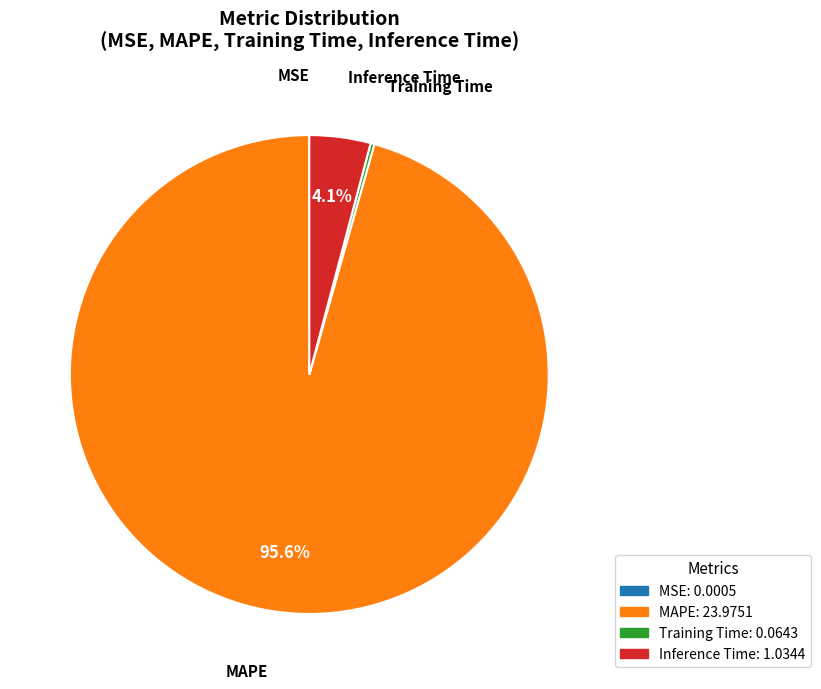

What is the majority slice?

MAPE